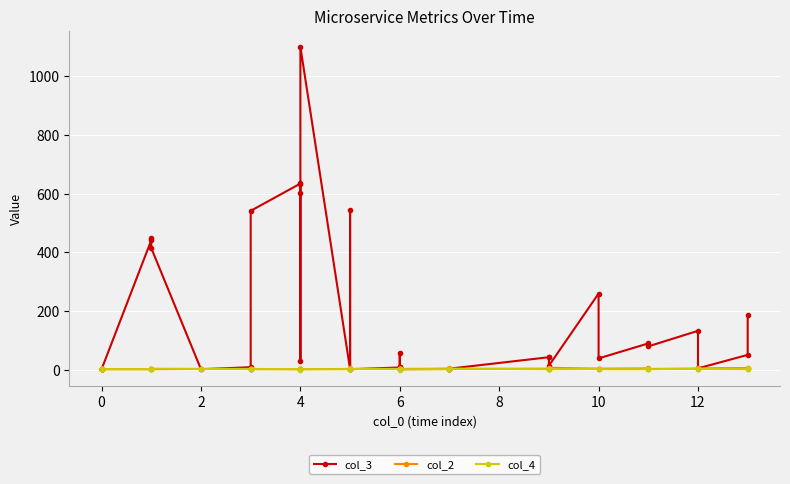

What is the sum of all col_3 values?

6428